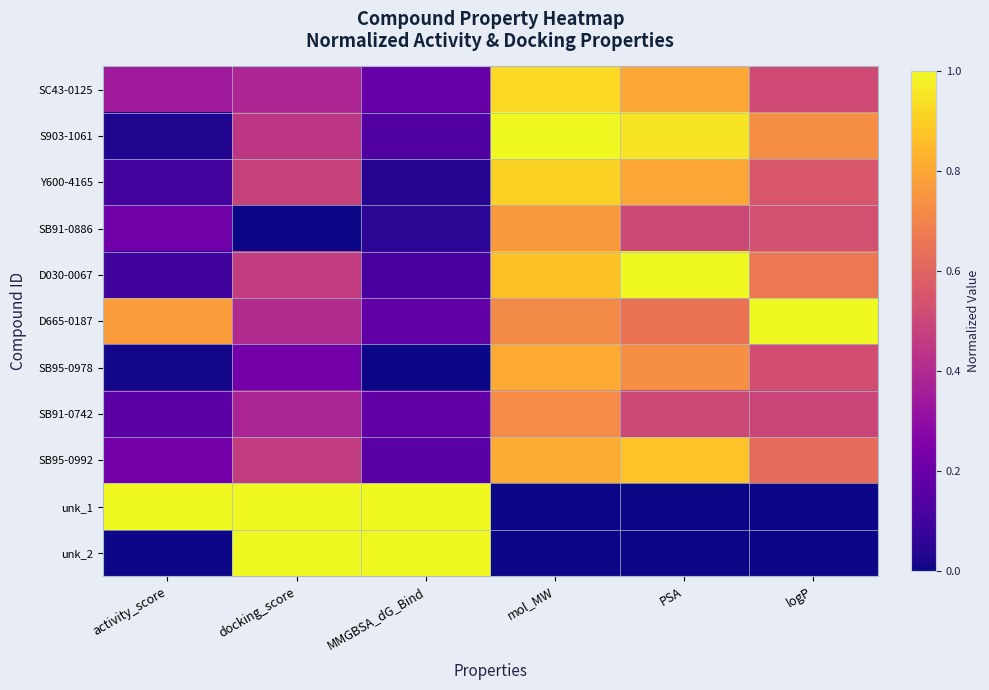

Which series has the largest range (max minus min)?

unk_1